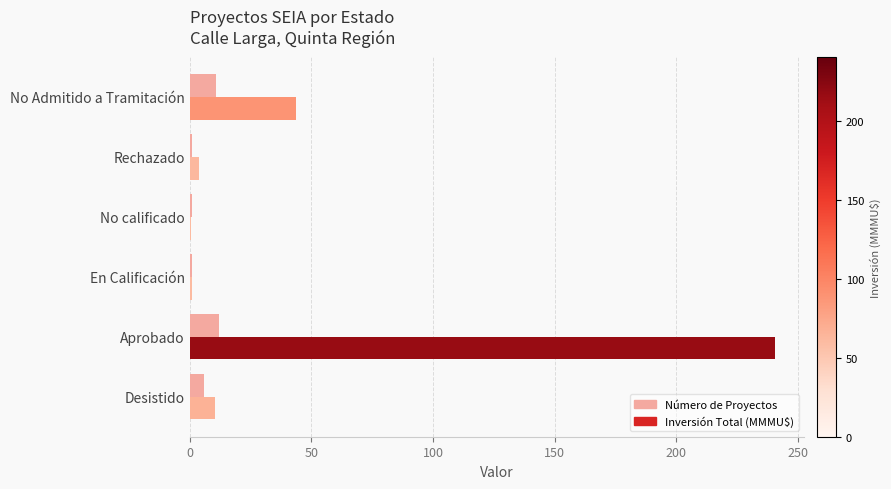

What is the greatest value displayed?

240.5